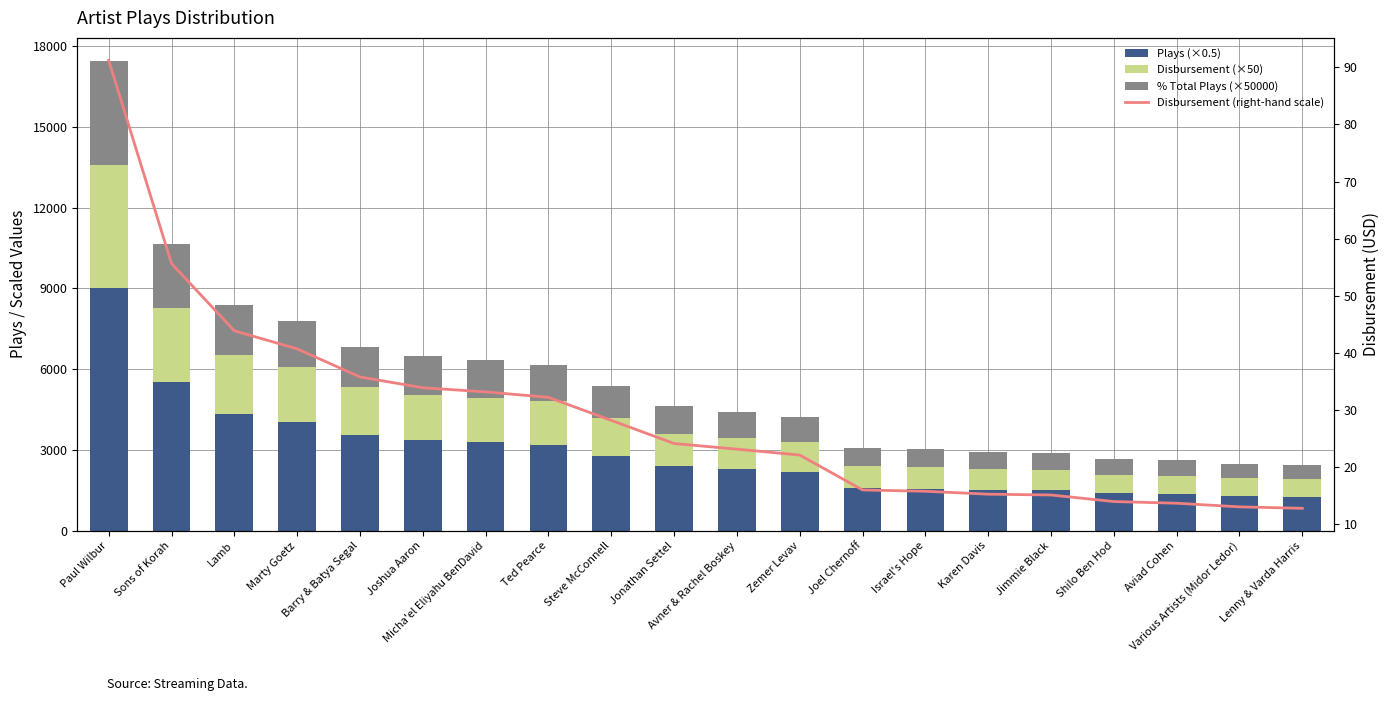

What is the value of the % Total Plays (×50000) bar at the 18th from the left?

577.1